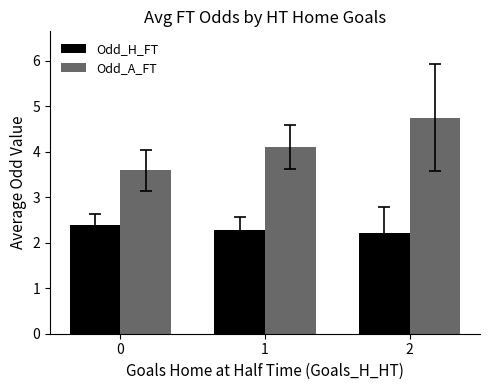

At which label is Odd_H_FT closest to 2?

2